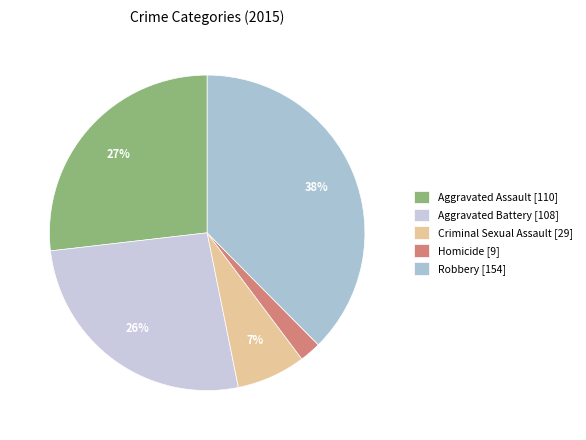

Is it true that Aggravated Assault is 27% of the pie?

True